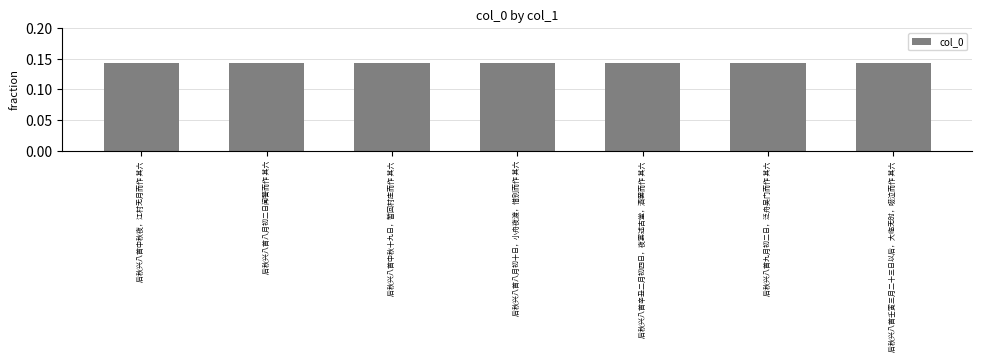

How many values are between 0 and 1?

7